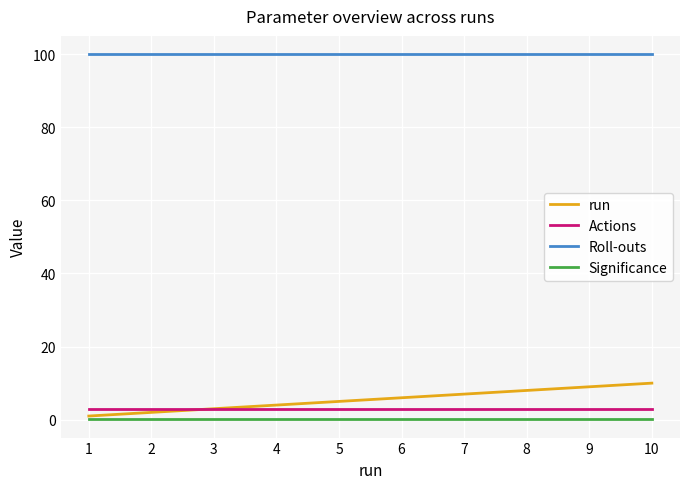

Which series has the largest range (max minus min)?

run